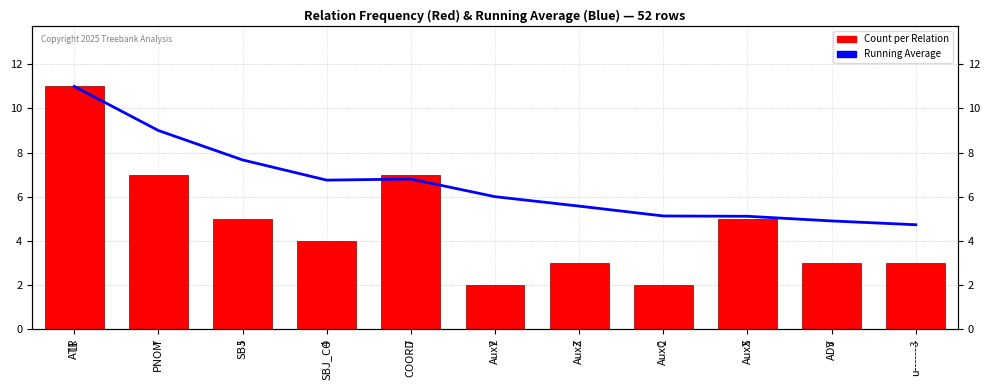

What is the label of the 8th bar from the right?

SBJ_CO